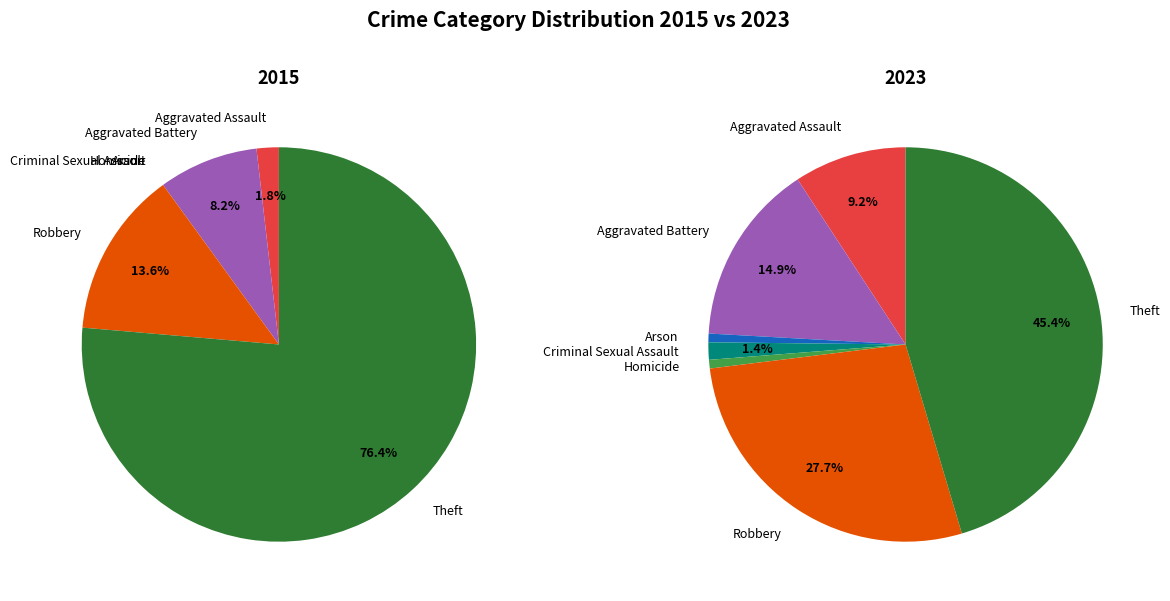

Is Criminal Sexual Assault the majority of the pie?

No